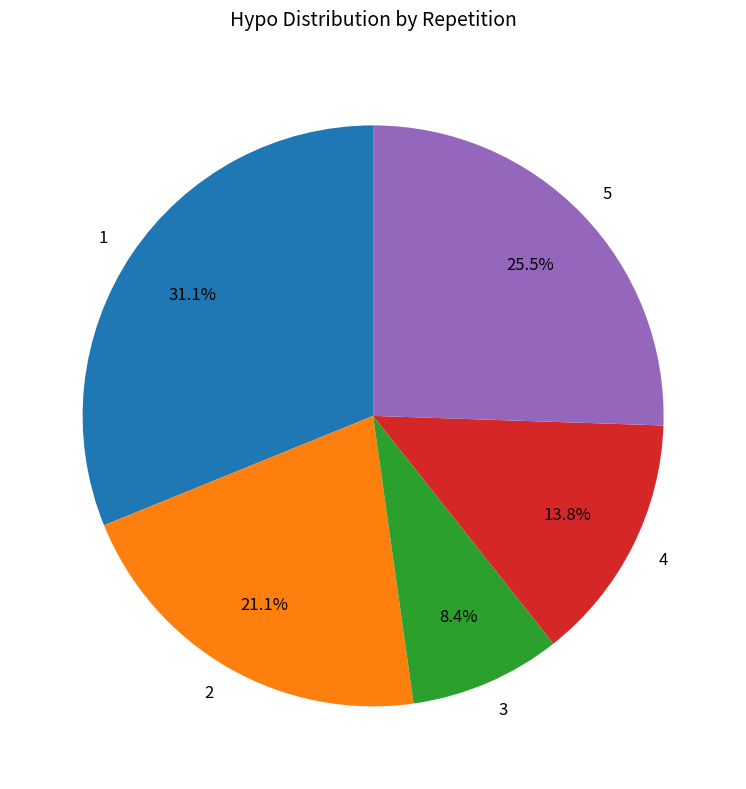

Is there any slice that represents more than half of the pie?

No